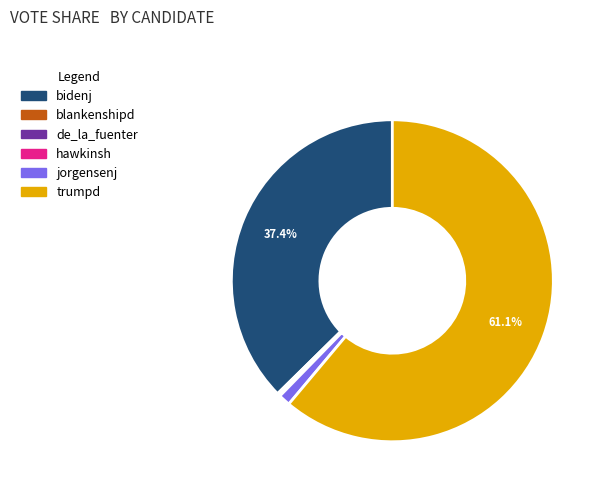

Is trumpd the majority of the pie?

Yes